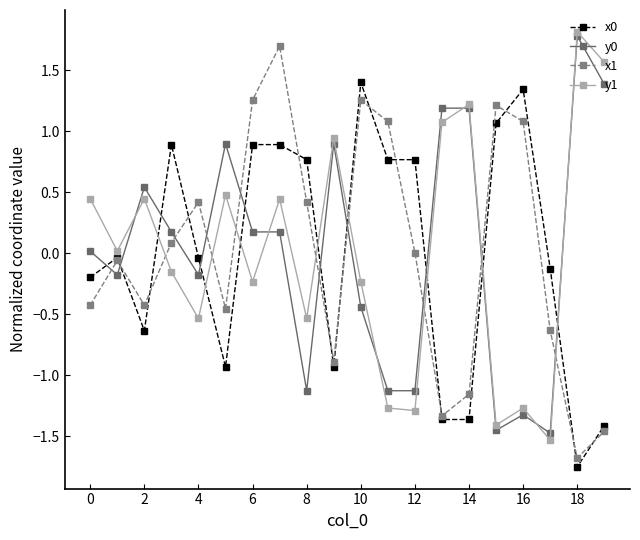

What is the maximum value for y0?

1.8